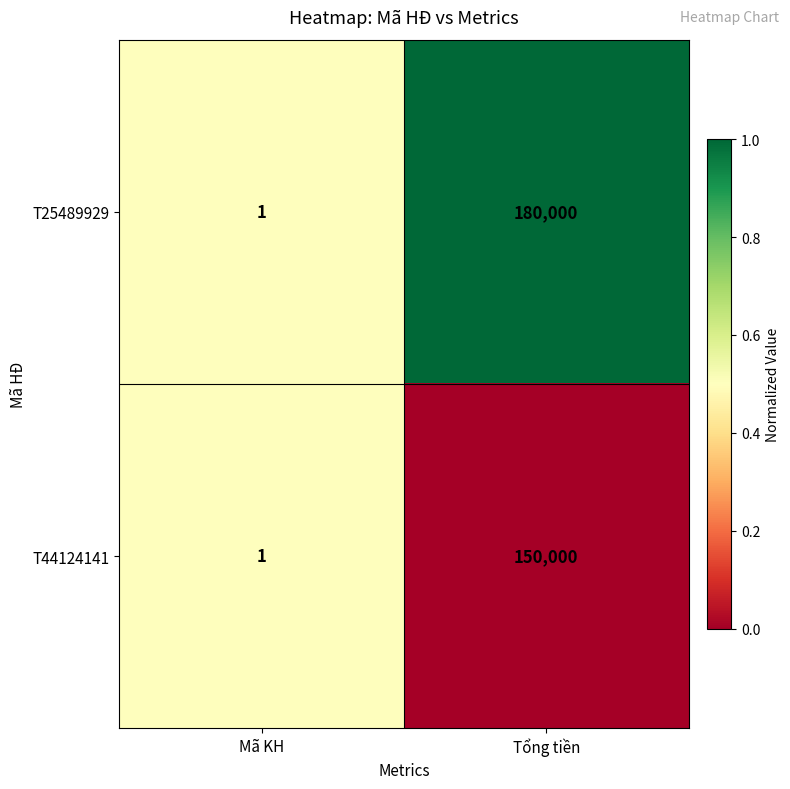

Which label corresponds to the smallest value in the chart?

Mã KH